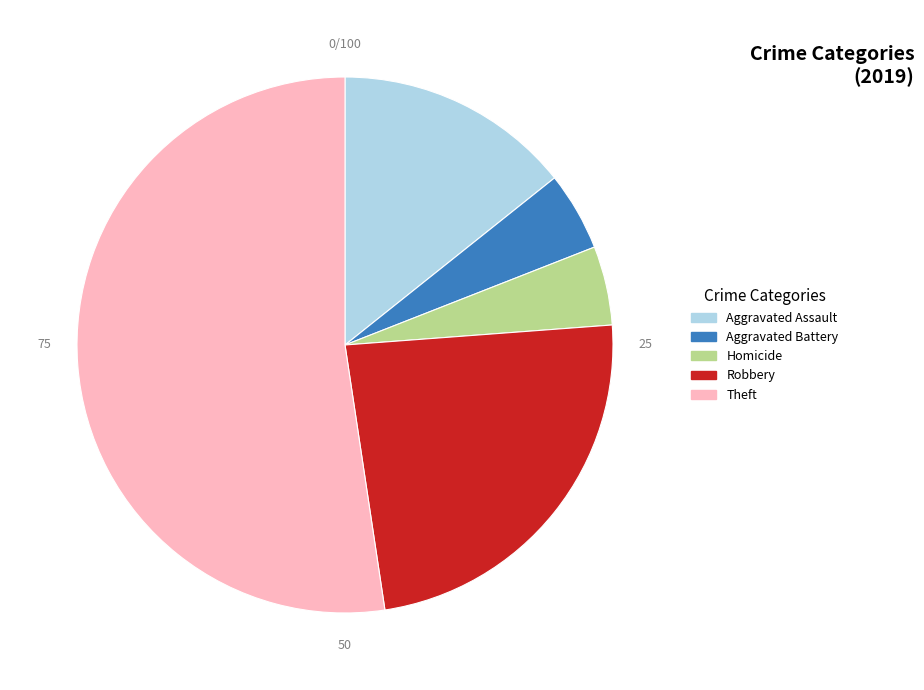

How many slices are in this pie chart?

5